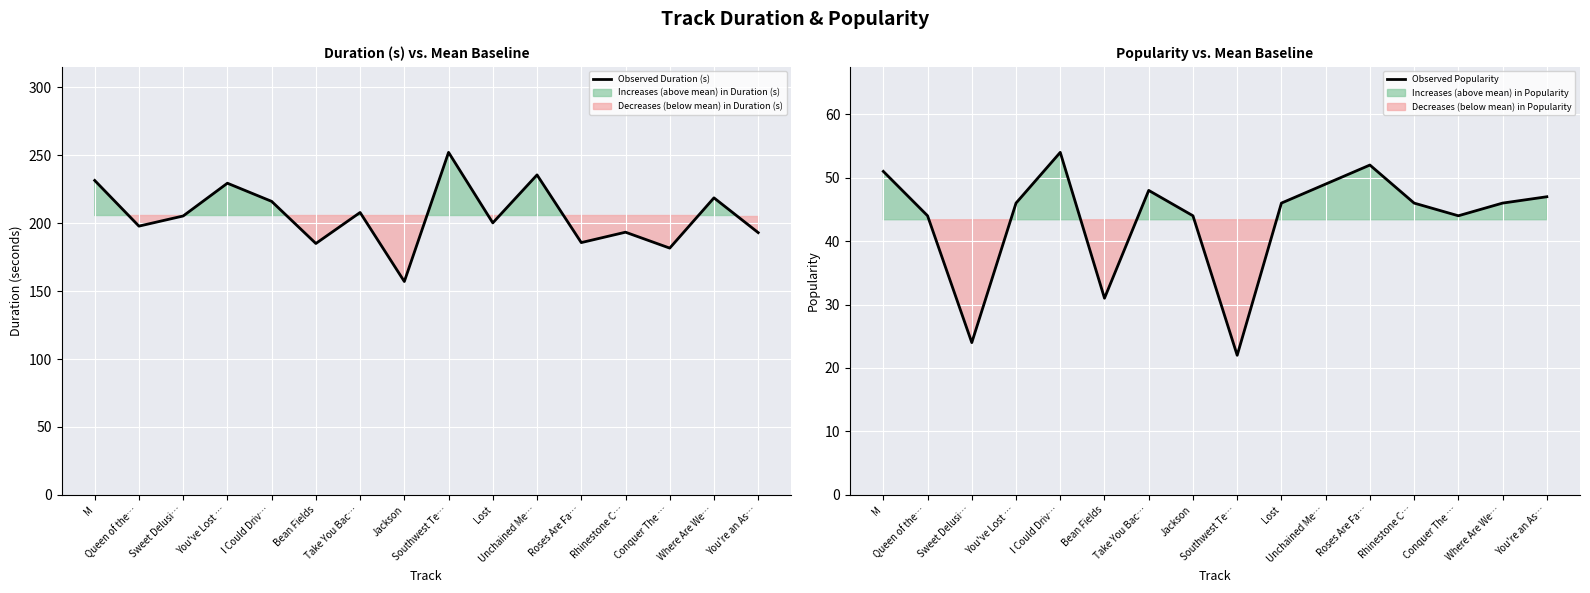

Which series has the largest total across all categories?

Observed Duration (s)